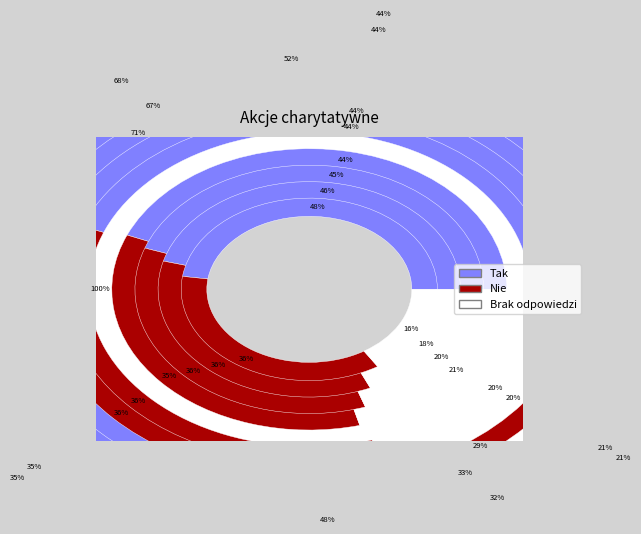

Rank the series at 11.0 from lowest to highest value.

Brak odpowiedzi, Nie, Tak